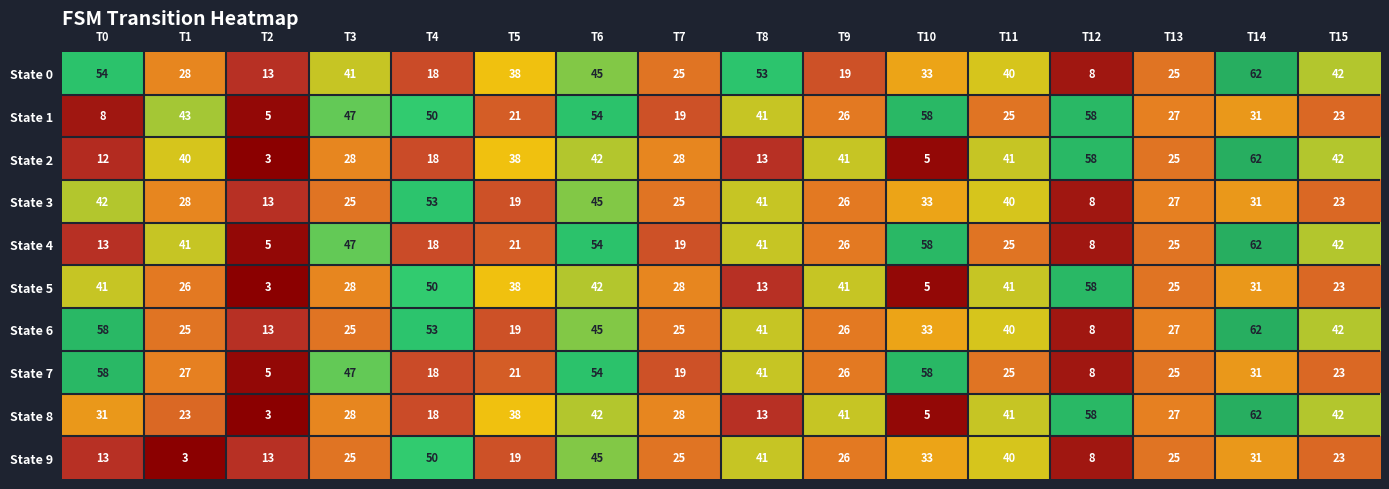

Which label corresponds to the largest value in the chart?

T14